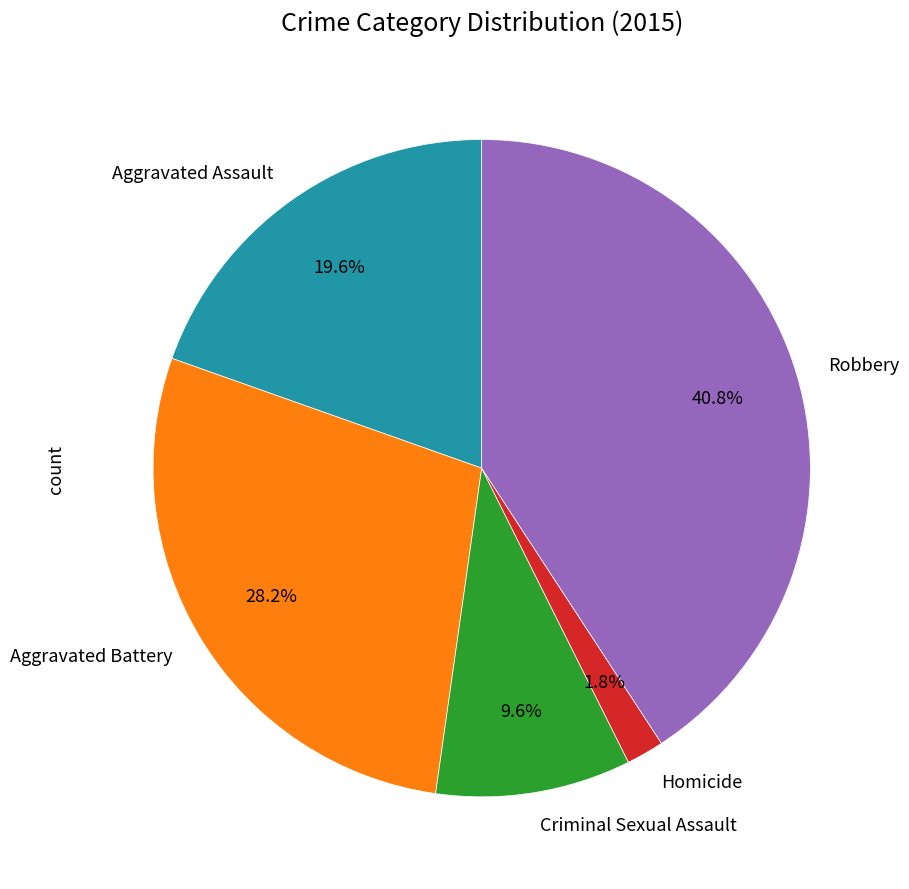

Is there a majority slice in this chart?

No